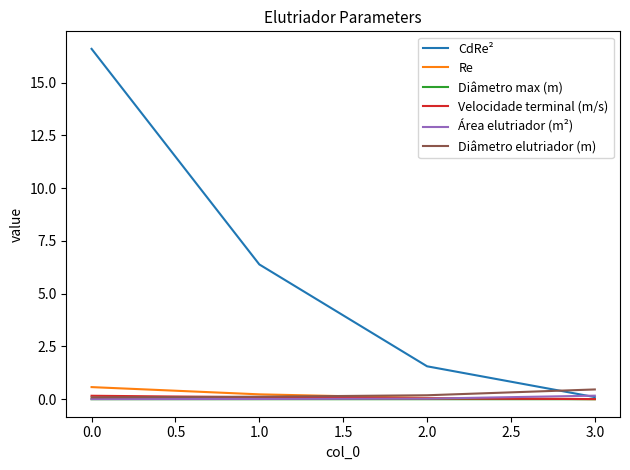

Which series has the largest range (max minus min)?

CdRe²